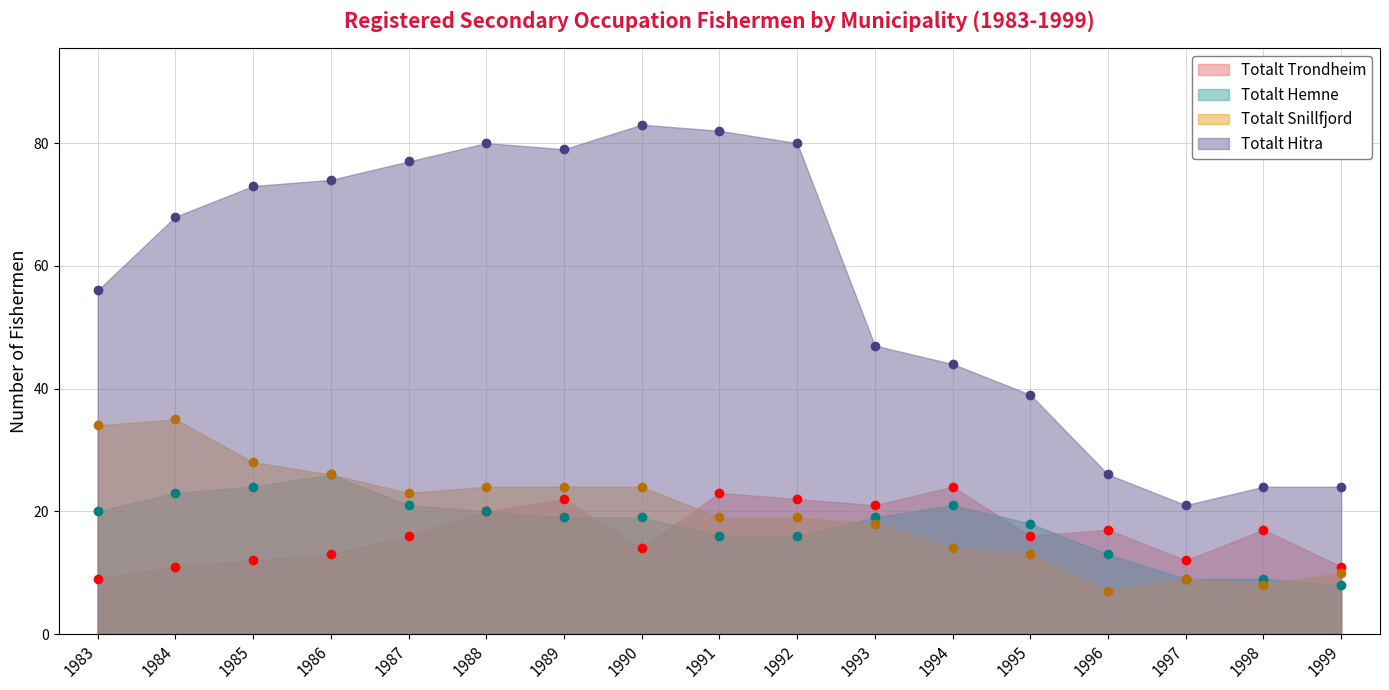

True or false: Totalt Hemne and Totalt Snillfjord cross at least once.

True